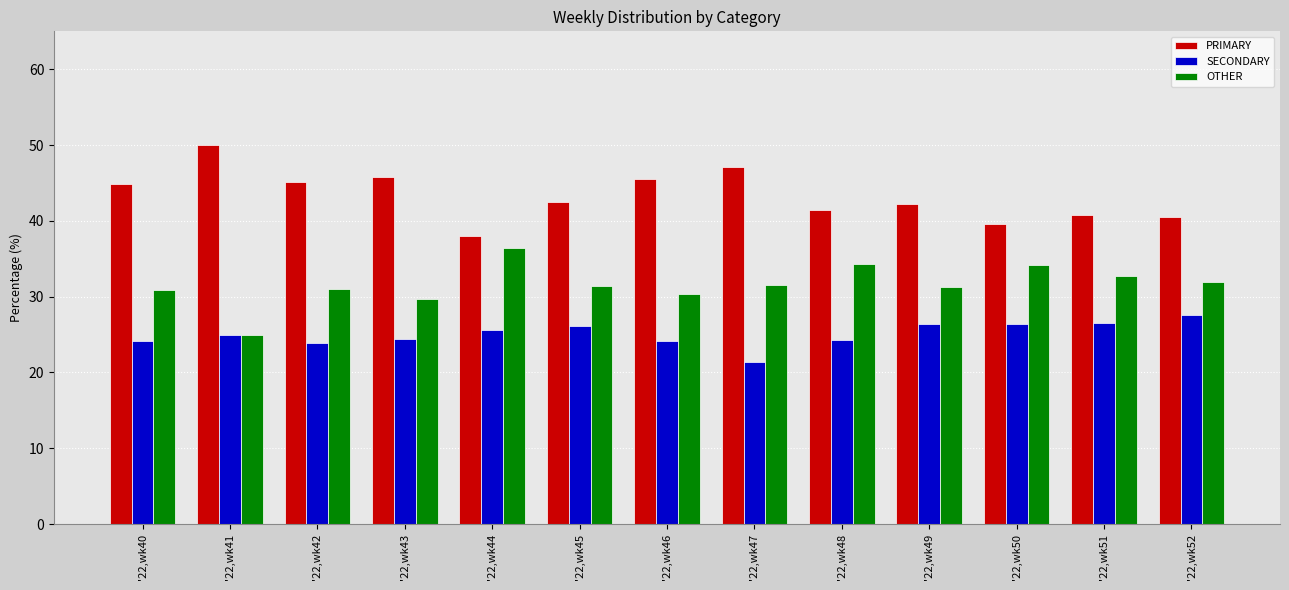

How many categories are shown in the chart?

13